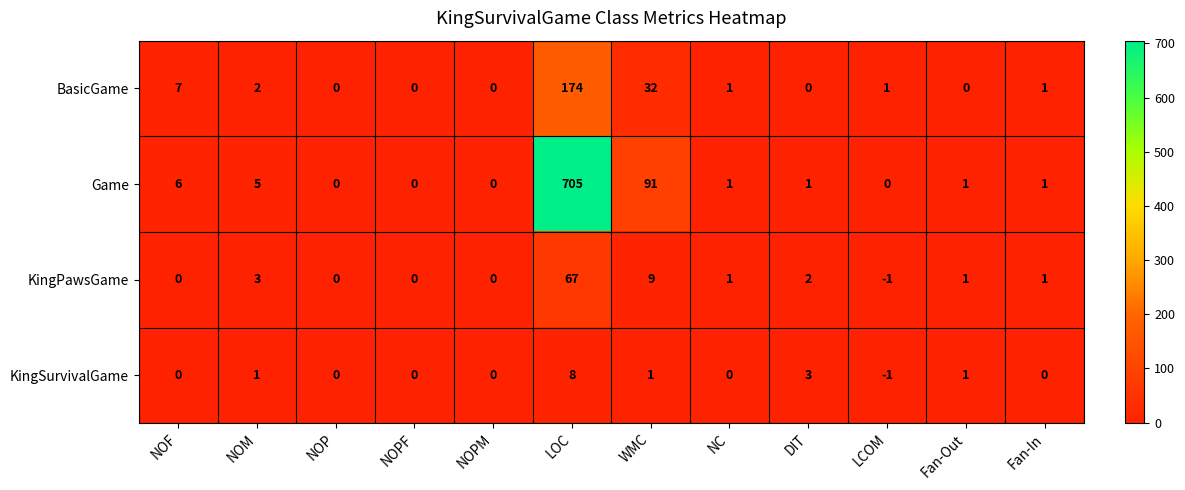

The value of KingSurvivalGame at LOC is 8. True or false?

True